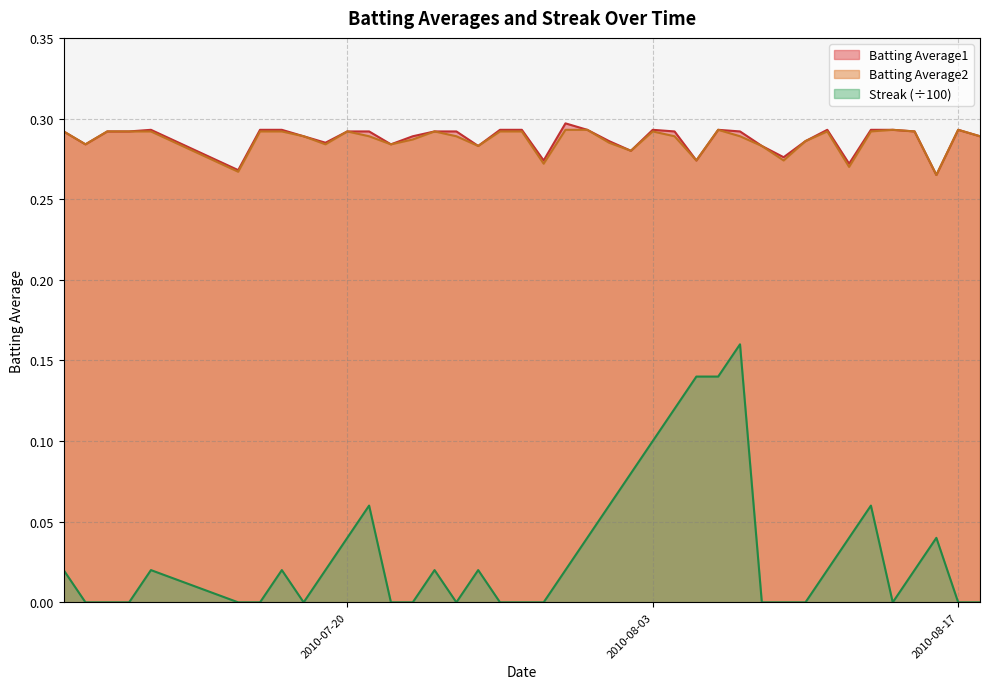

Count the number of categories in the chart.

40